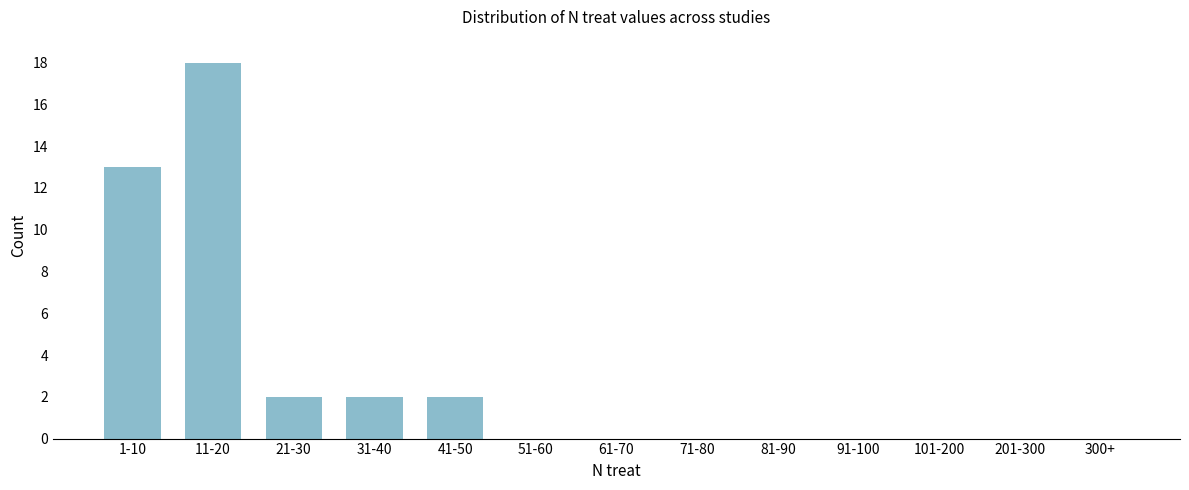

Reading left to right, what are all the values shown in this chart?

1-10=13	11-20=18	21-30=2	31-40=2	41-50=2	51-60=0	61-70=0	71-80=0	81-90=0	91-100=0	101-200=0	201-300=0	300+=0